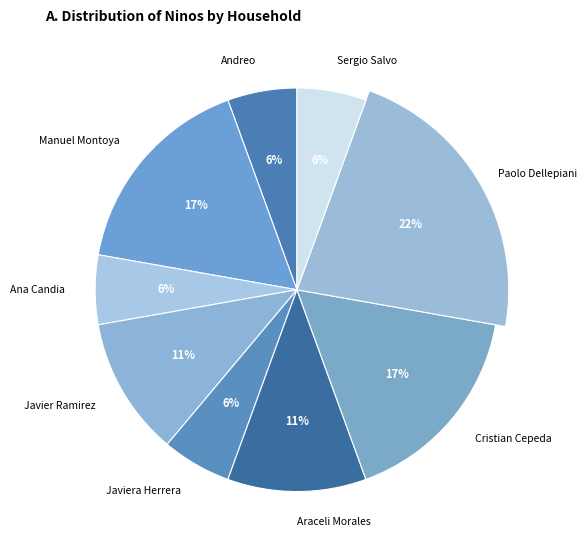

What percentage do Araceli Morales and Javiera Herrera together represent?

16.7%